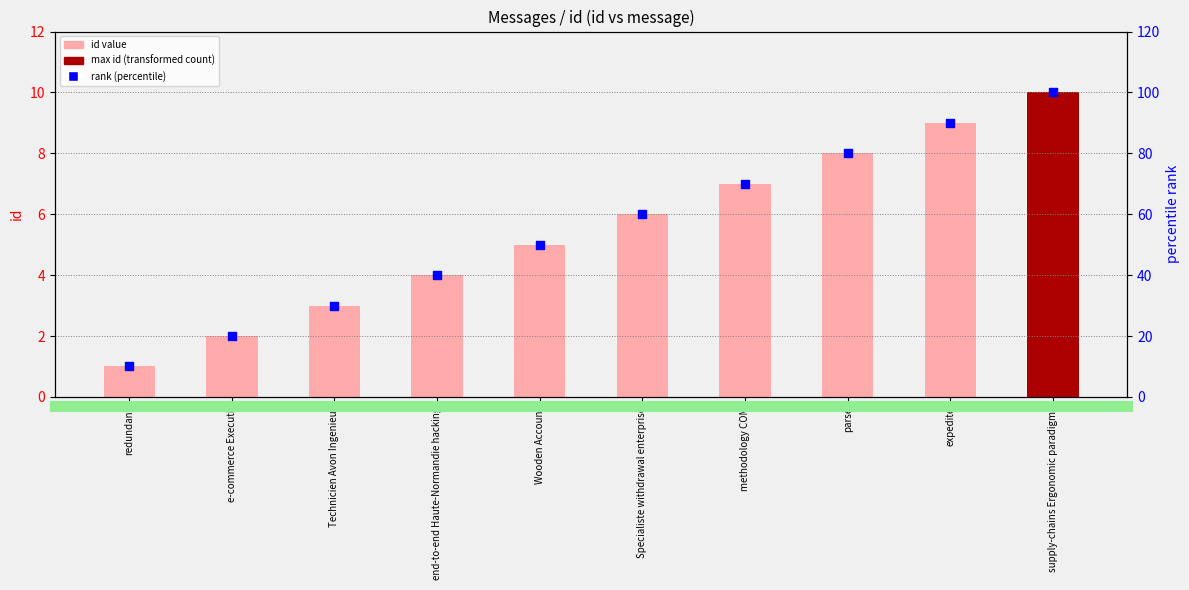

Which series contains the highest Y value?

rank (percentile)